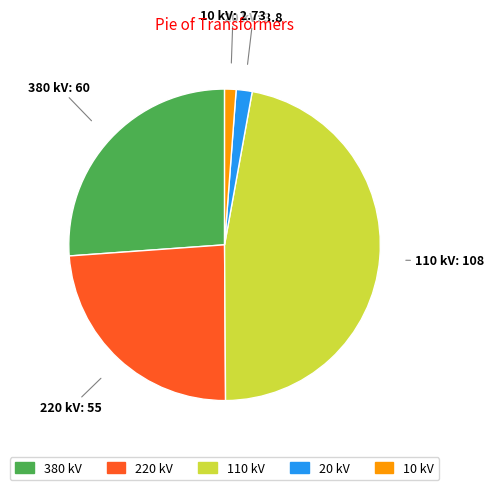

Combined, do 220 kV and 10 kV account for over 50%?

No